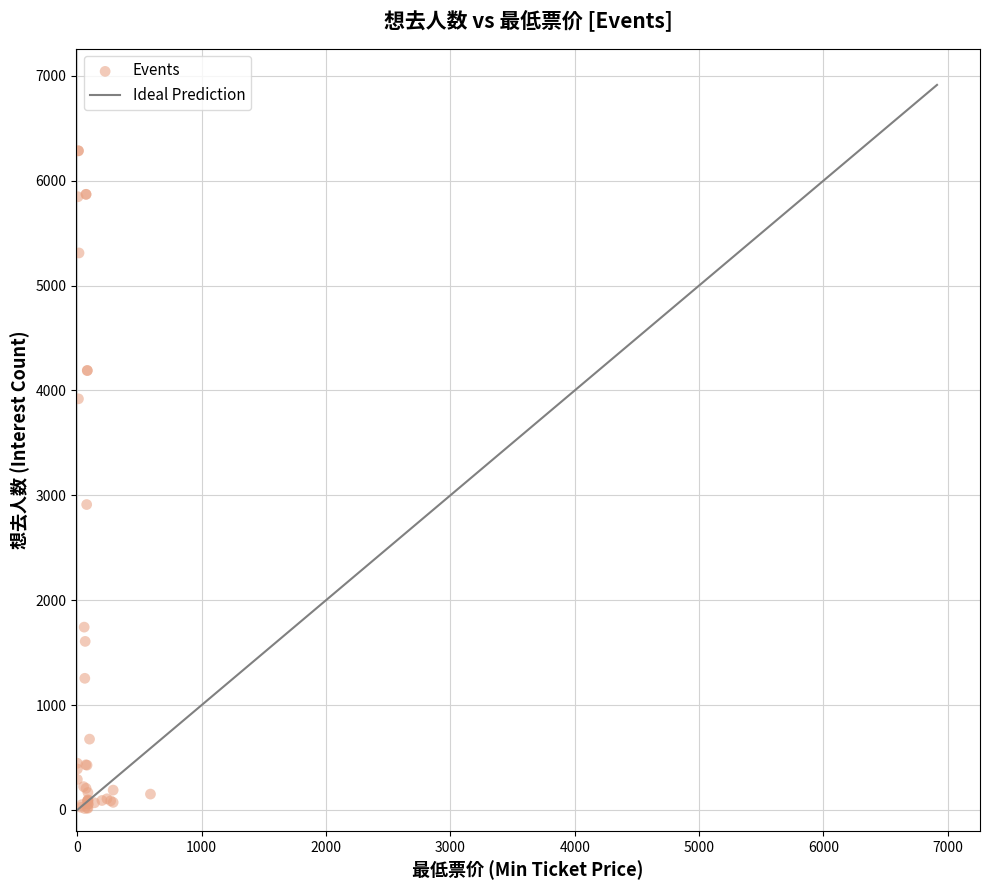

What Y value in the scatter plot is closest to 3149?

2912